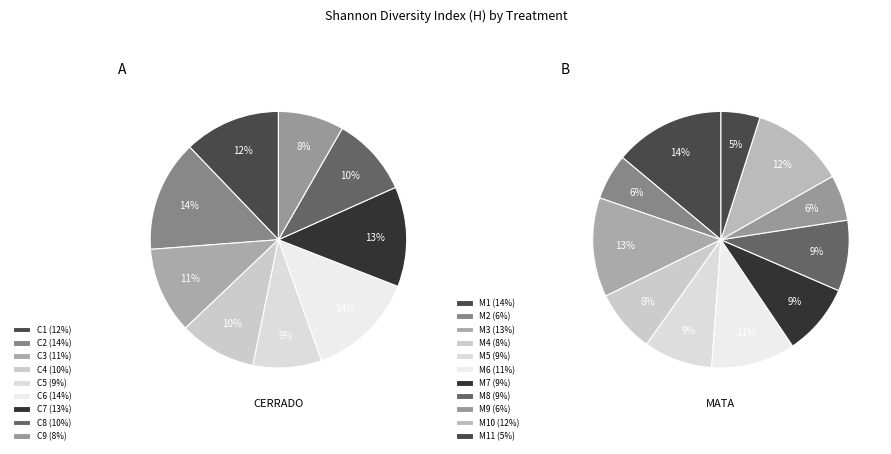

Is there any slice that represents more than half of the pie?

No